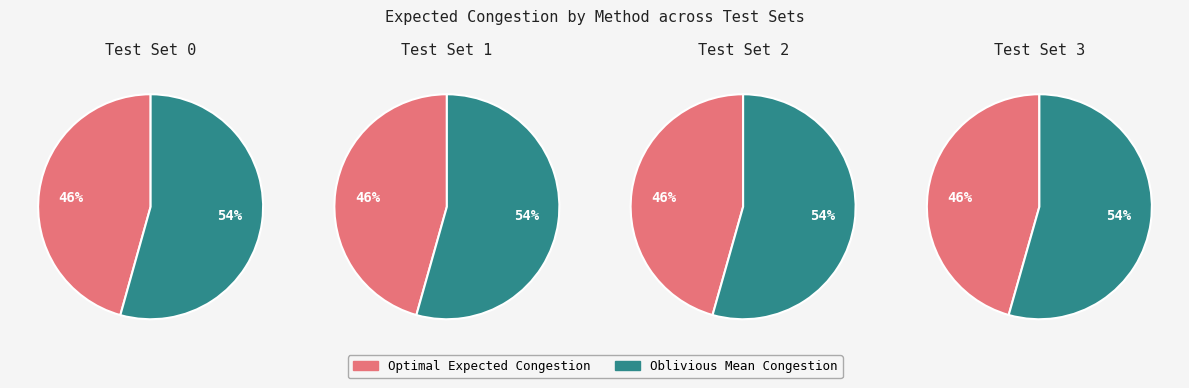

To the nearest percent, what portion does Test Set 1 represent?

26%